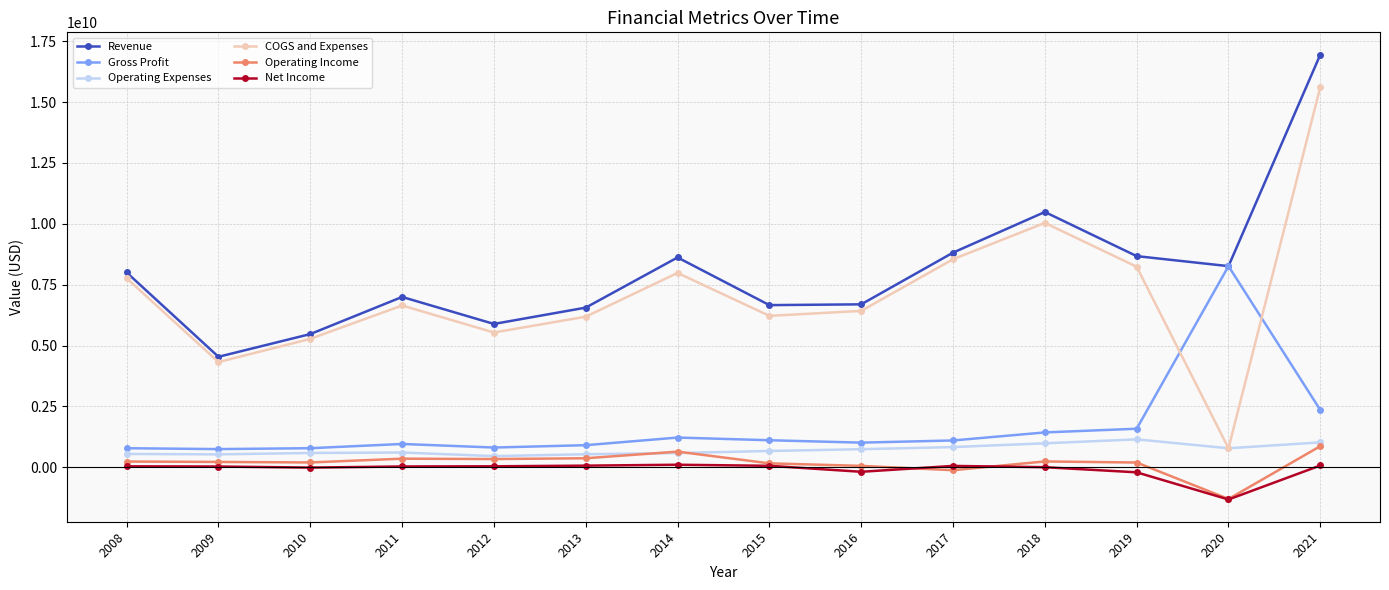

What is the highest value of the Operating Income series?

864800000